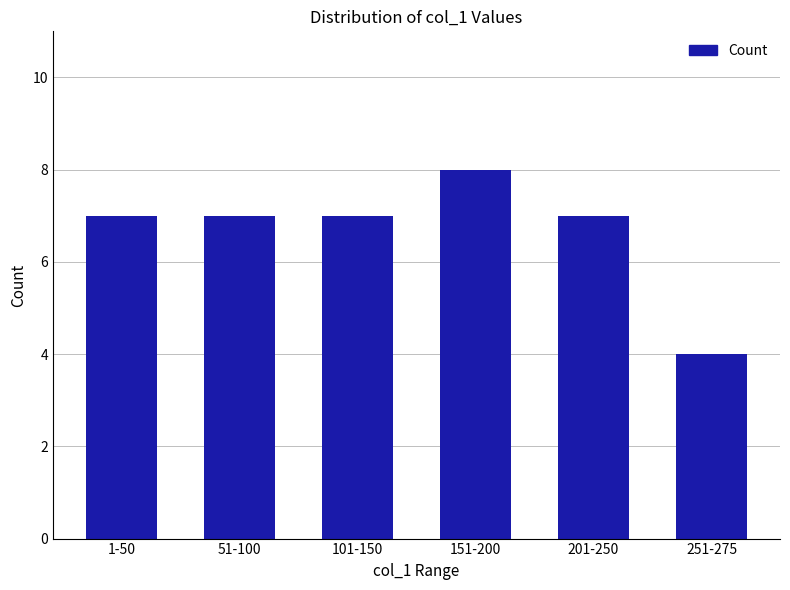

True or false: the data shows 4 at 151-200.

False